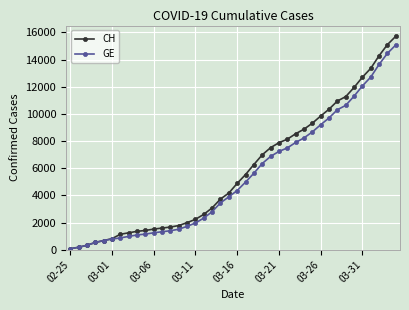

What is the difference between the maximum and minimum values in the GE series?

15005